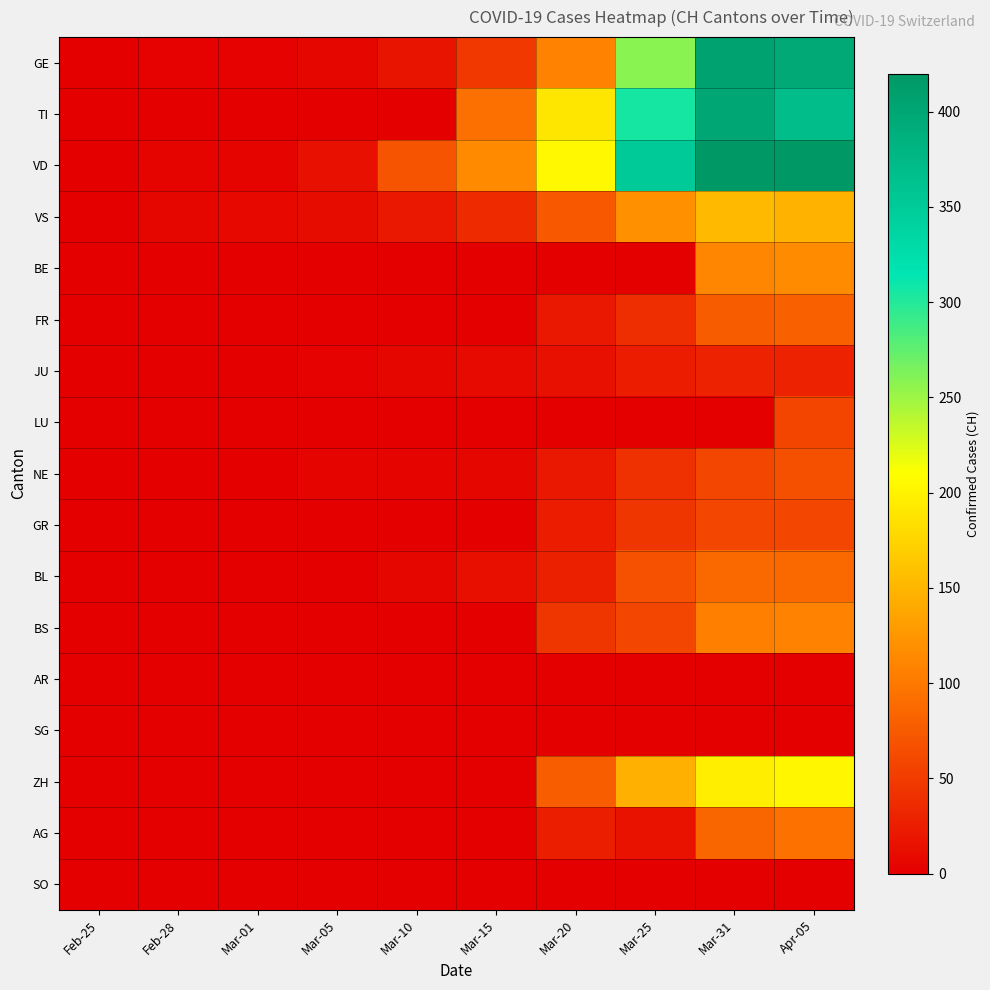

At which category is the sum across all series the highest?

Apr-05